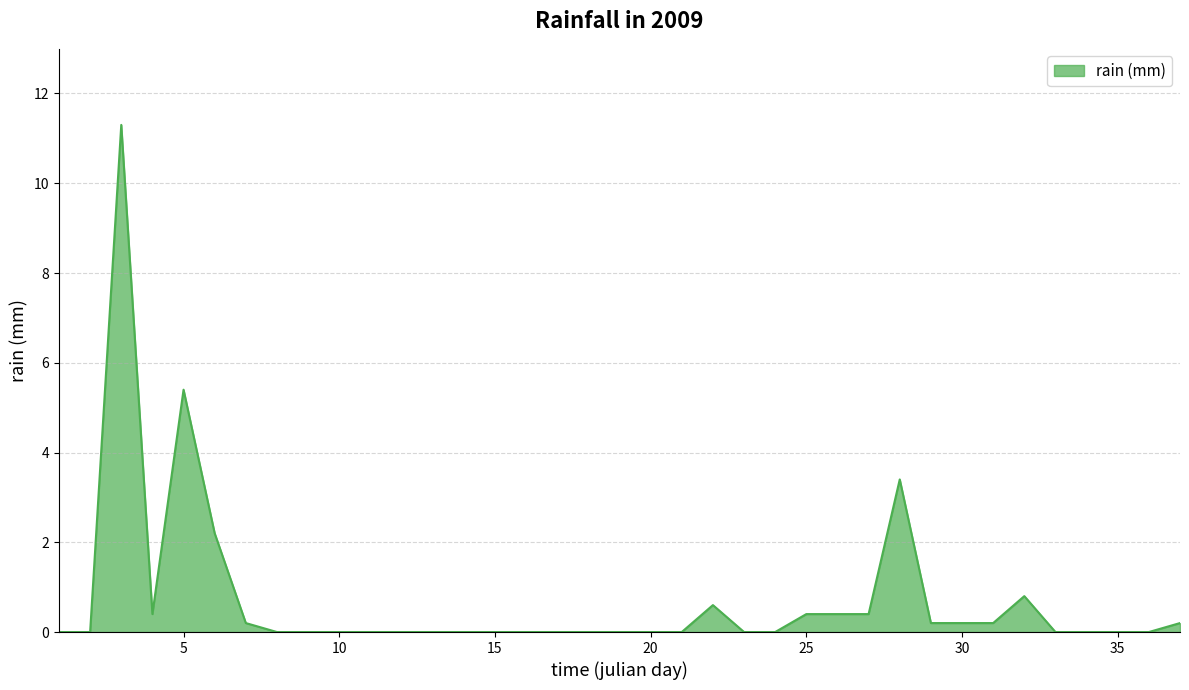

What is the difference between the maximum and minimum values?

11.3